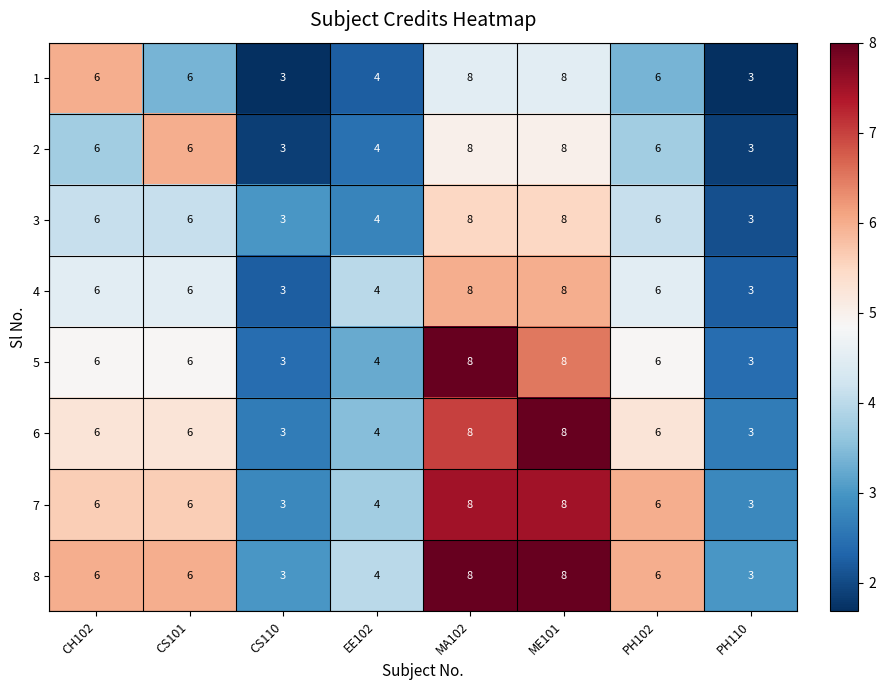

At how many categories does at least one series exceed 5?

5